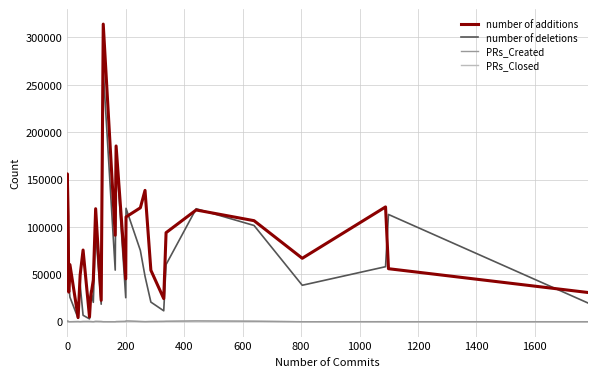

What is the value of the PRs_Created point at the 14th from the left?

215